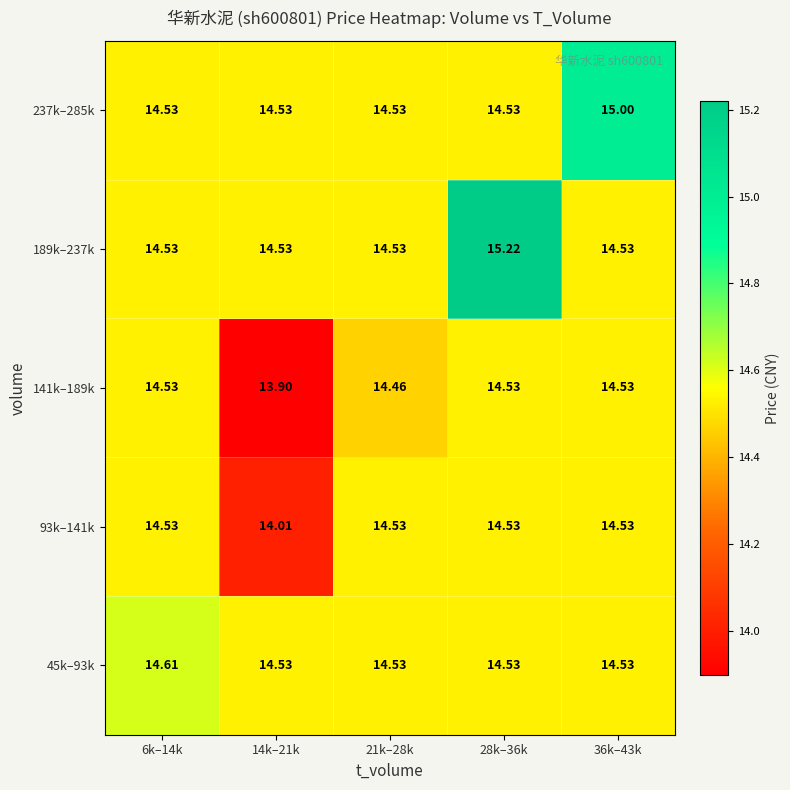

Which label corresponds to the largest value in the chart?

28k–36k